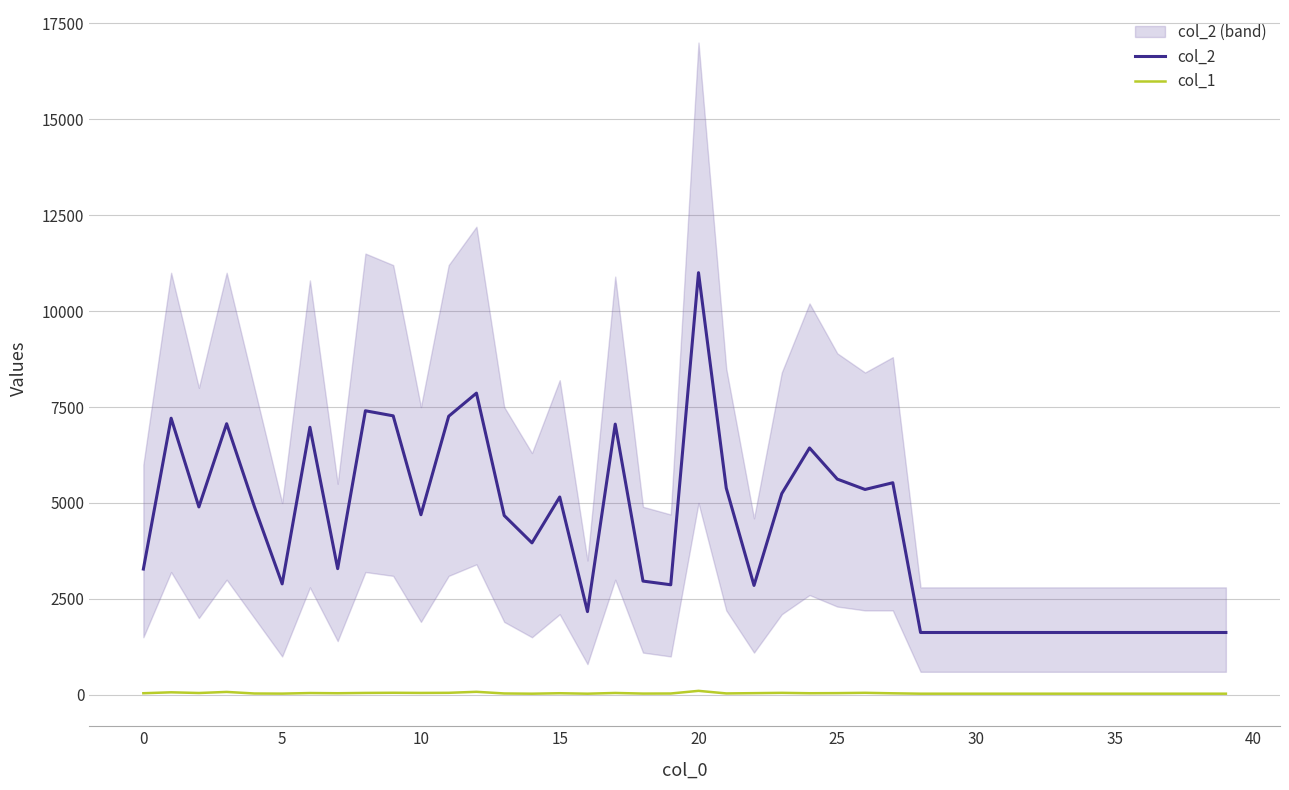

Rank the series by their average value, from lowest to highest.

col_1, col_2